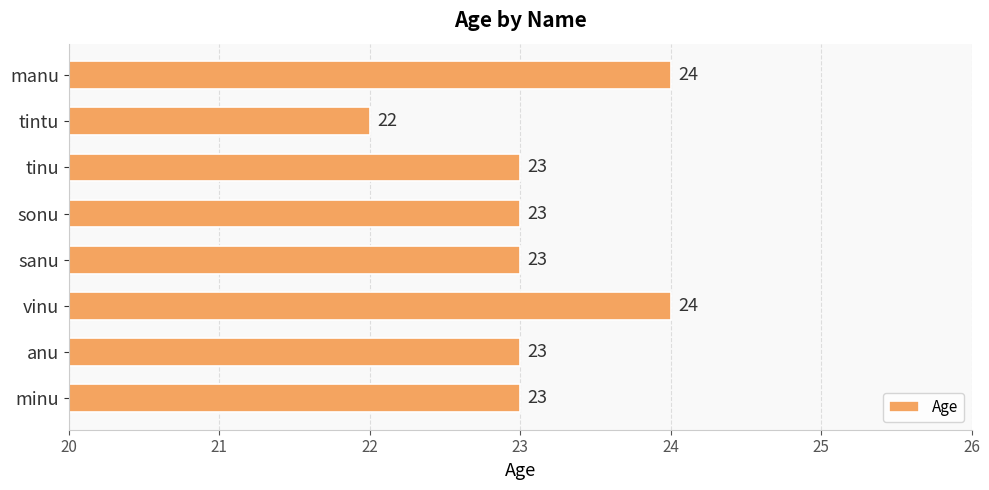

What is the difference between the maximum and minimum values?

2